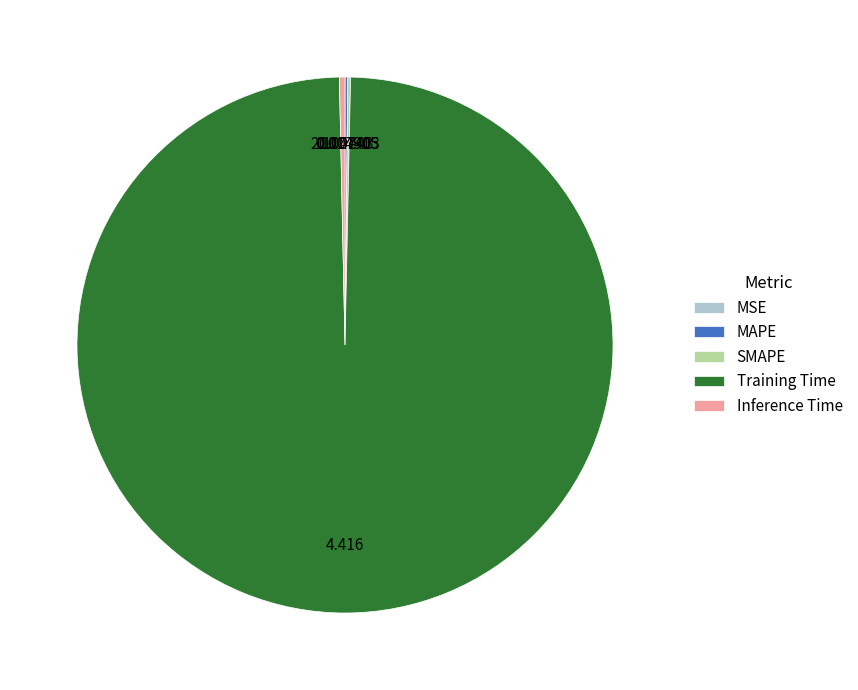

Does Training Time account for over 50% of the chart?

Yes